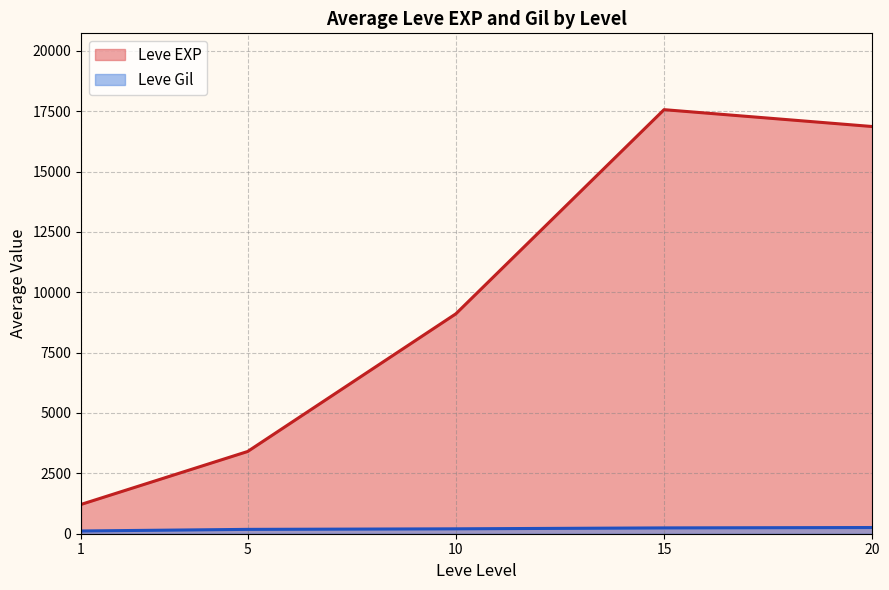

Does the chart display data point markers on the line(s)?

No